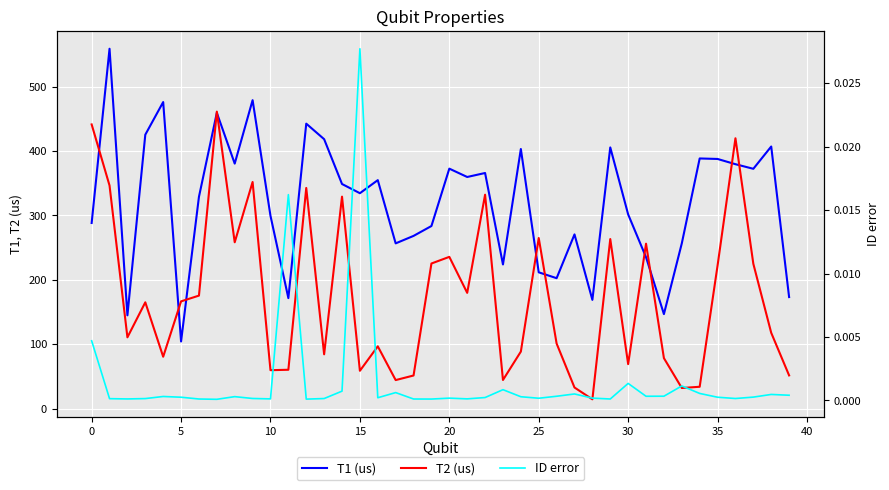

The ID error series shows 0.0 at 10. True or false?

False